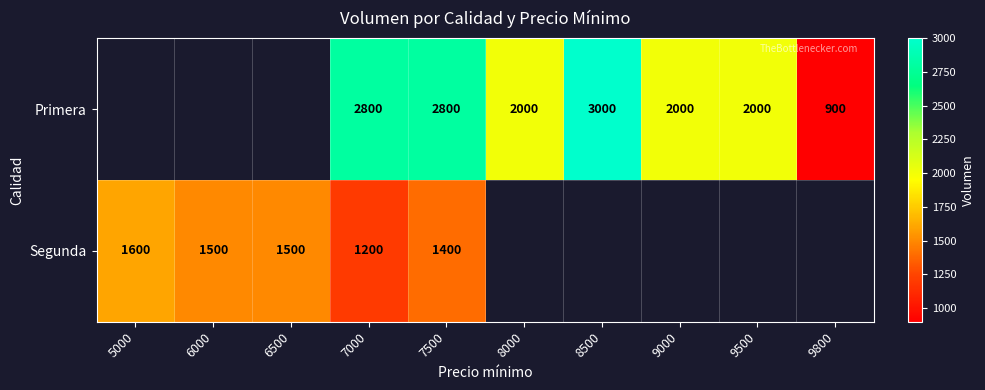

The value of Primera at 9500 is 1315. True or false?

False